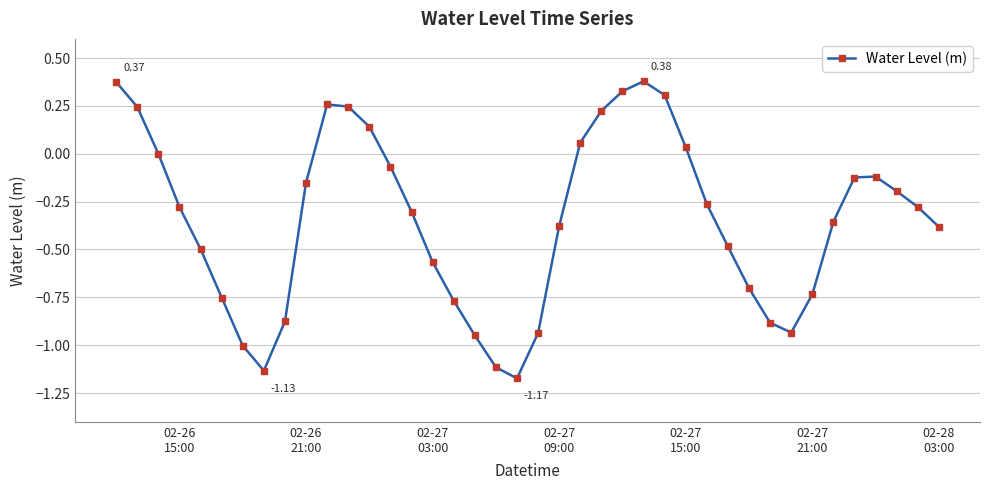

True or false: the data has more than 1 interior local peaks.

True